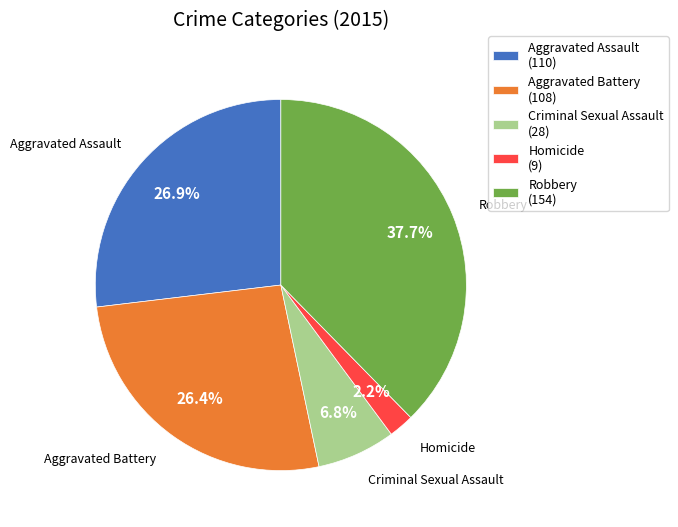

How much of the chart is everything except Robbery?

62.3%